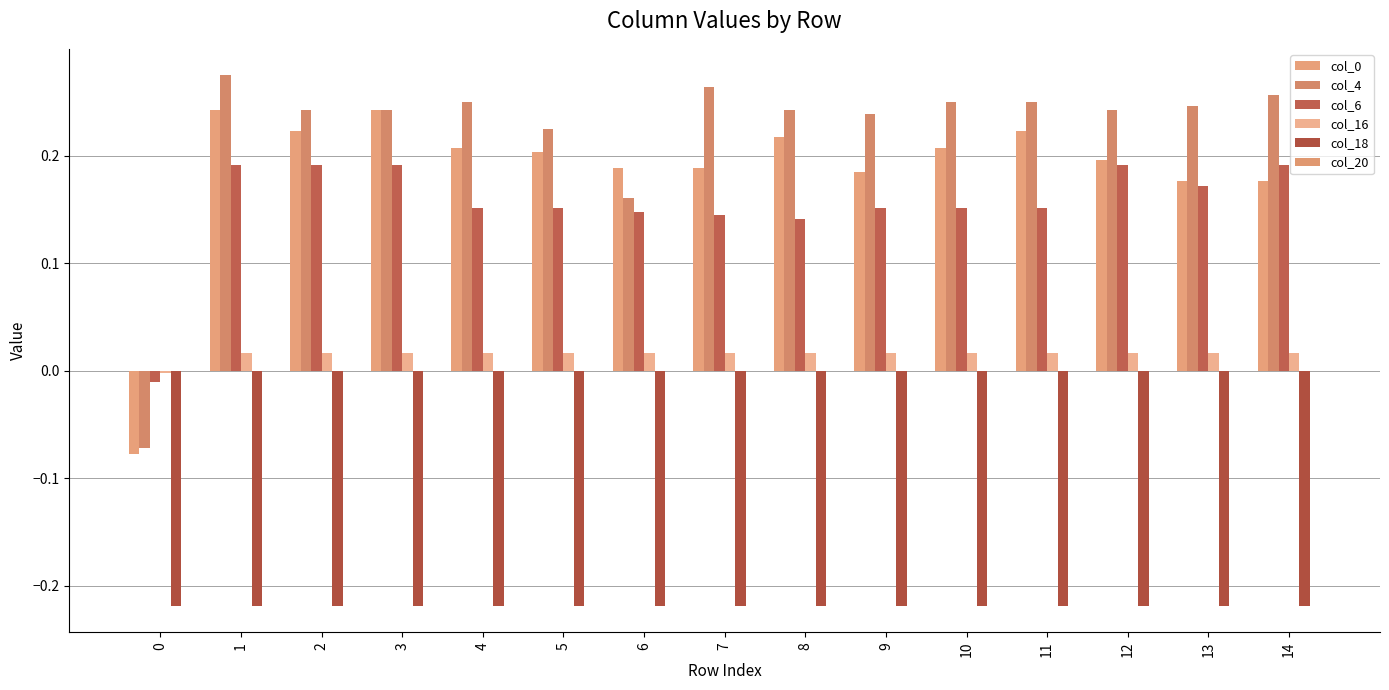

How many positive values does the col_6 series have?

14